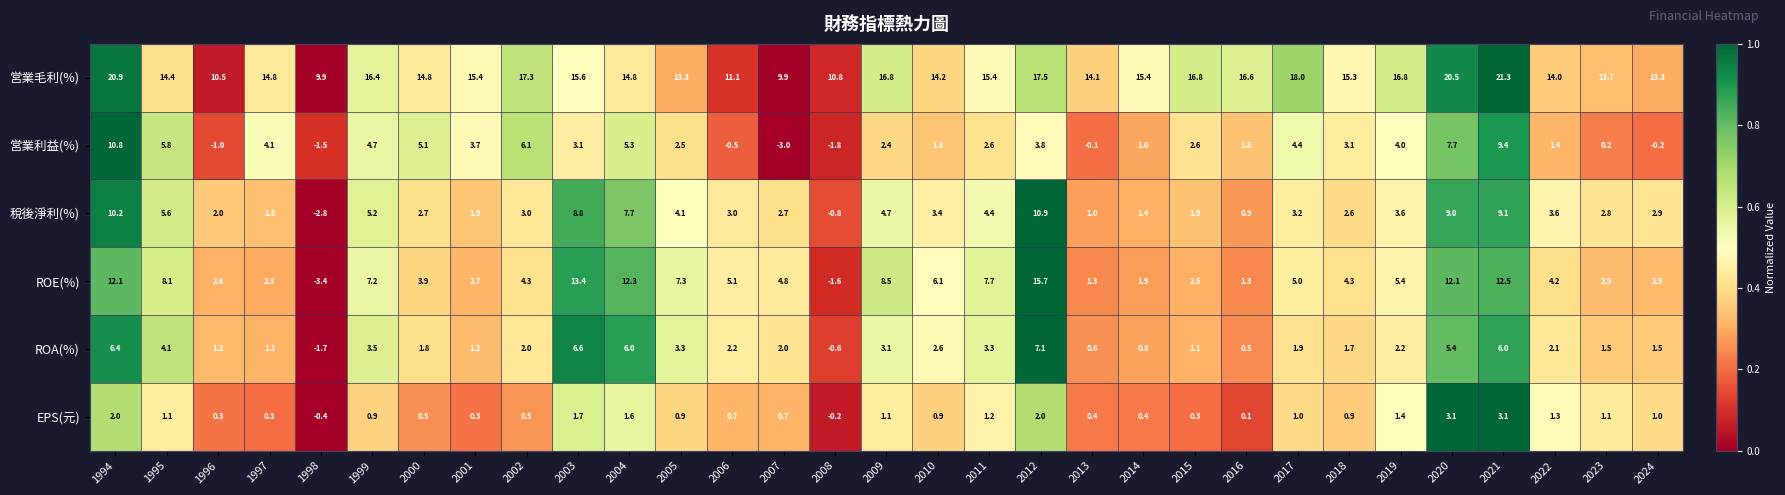

Is it true that 営業毛利(%) equals 3.7 at 2003?

False